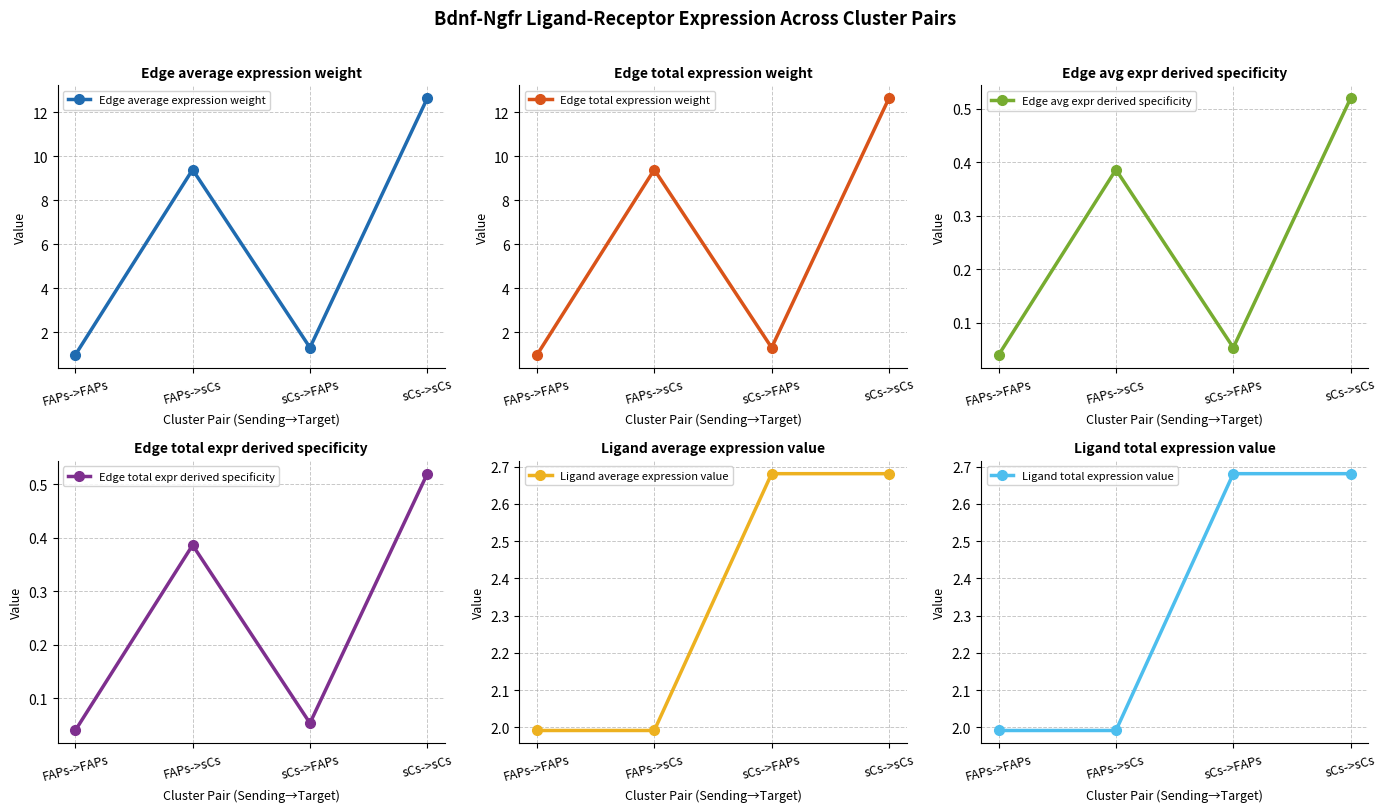

At which label is Edge avg expr derived specificity closest to 0?

FAPs->FAPs